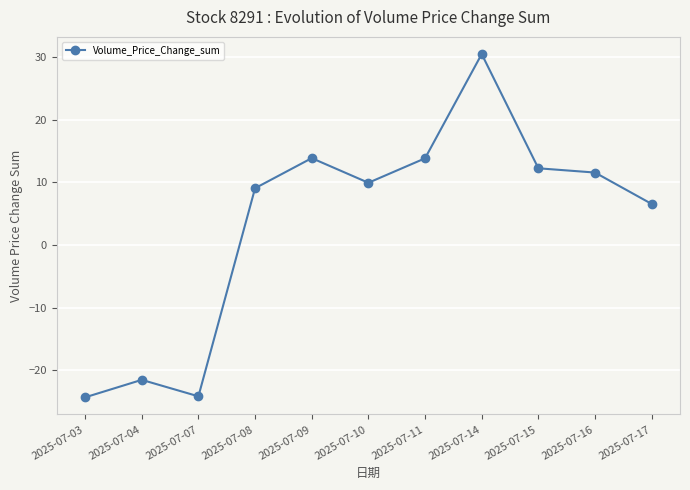

What is the maximum value shown in the chart?

30.5